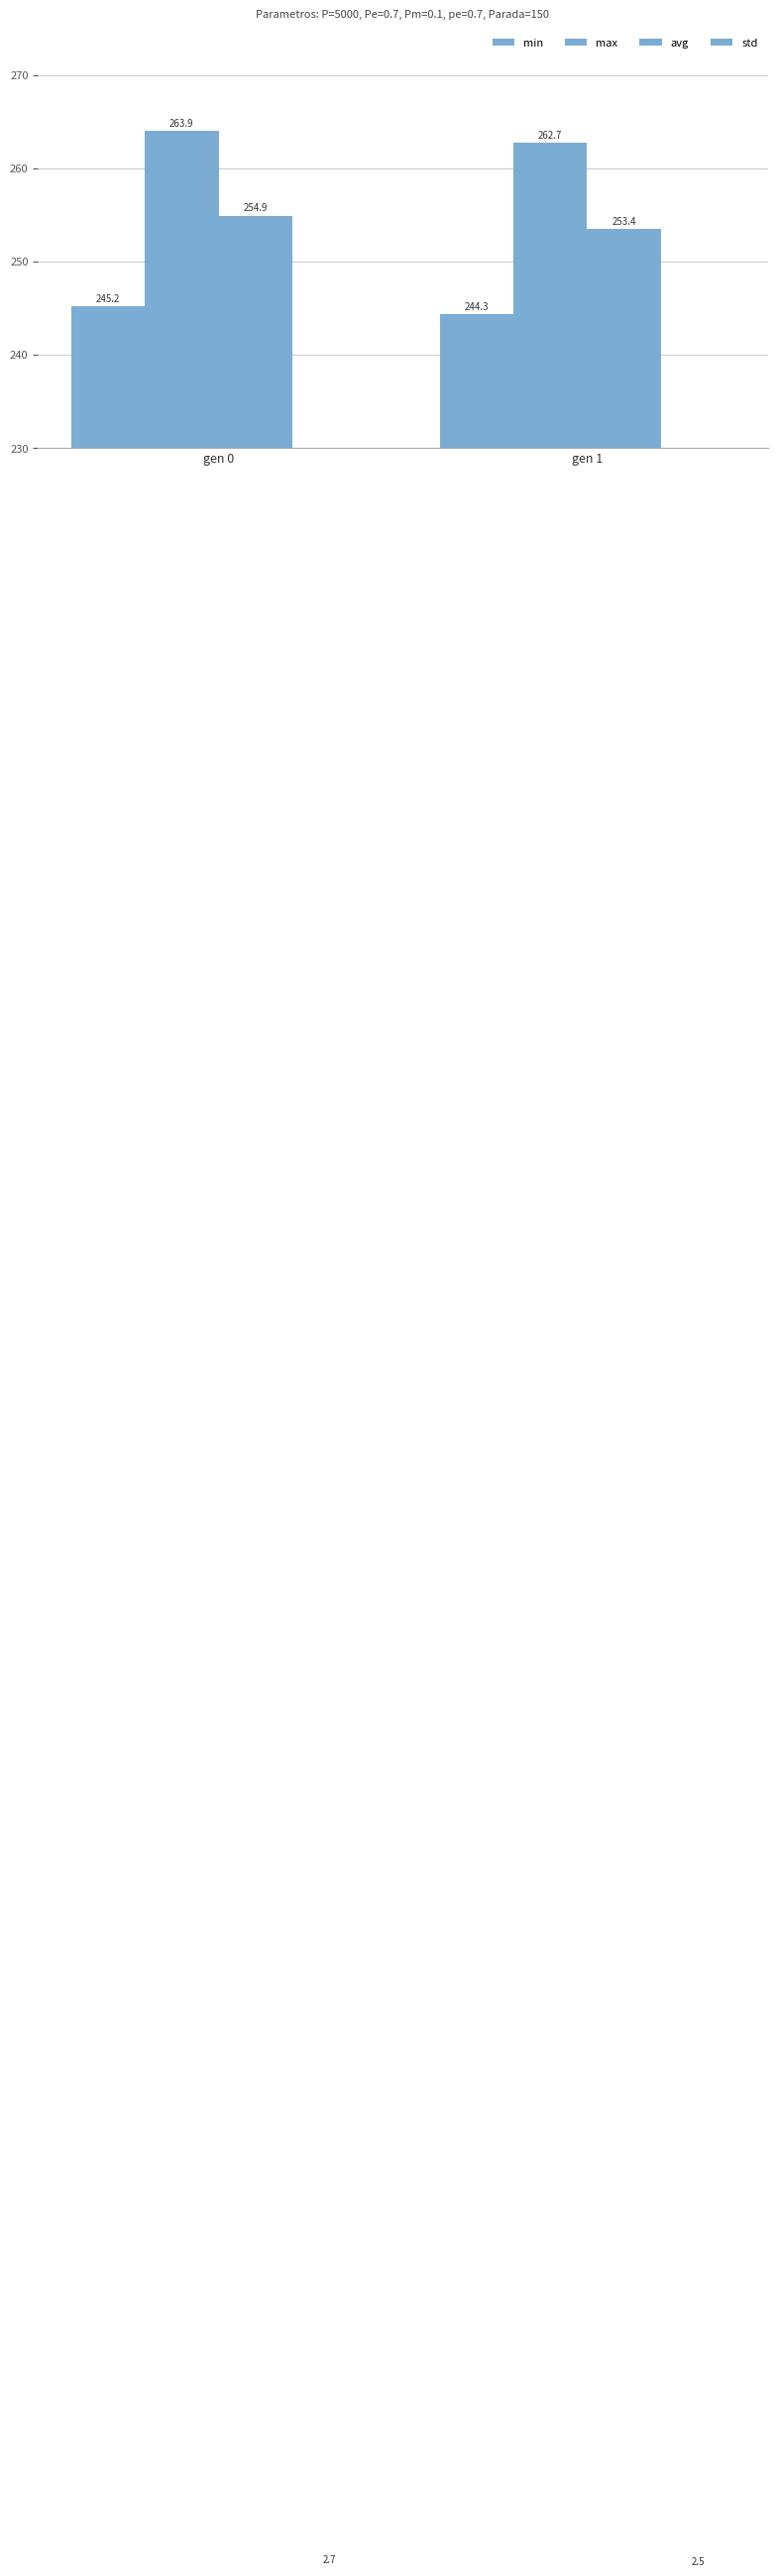

At gen 0, list the series in order from largest to smallest.

max, avg, min, std